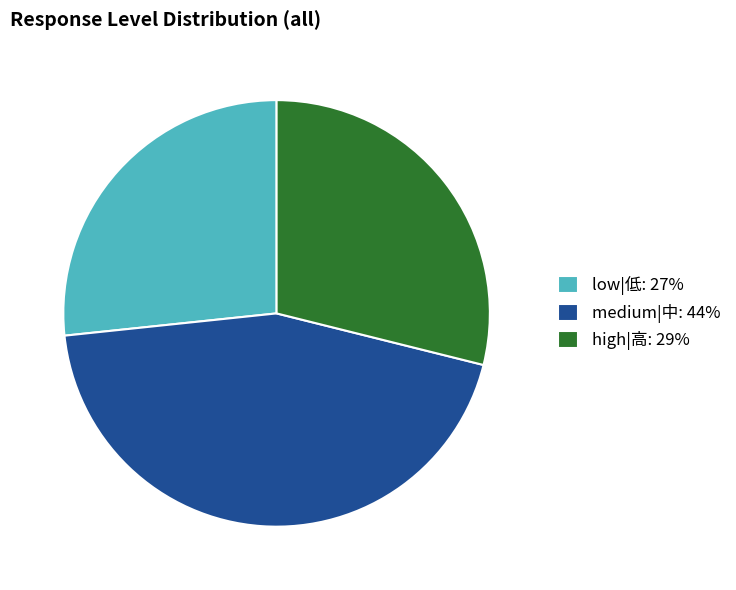

Combined, do high|高: 29% and low|低: 27% account for over 50%?

Yes